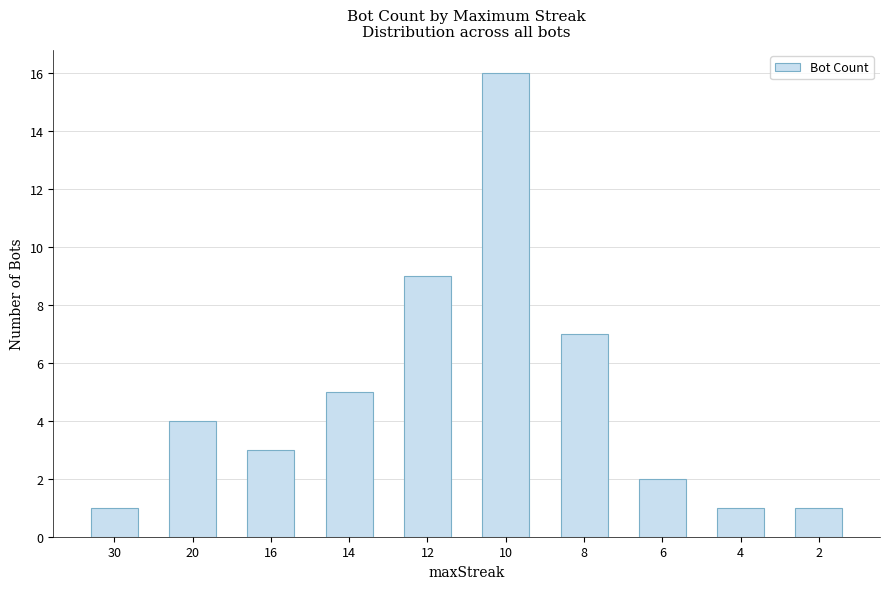

Are the bars grouped side by side (vs. stacked)?

No